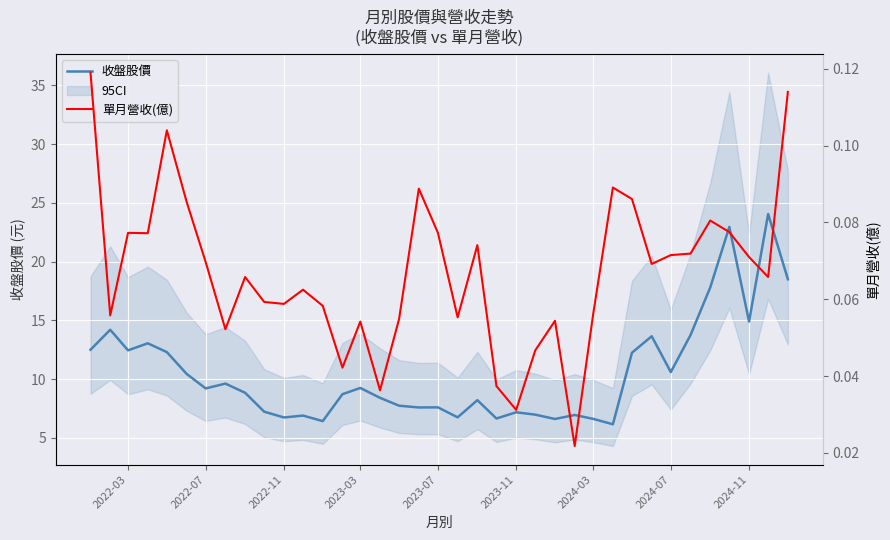

The value of 收盤股價 at 2022-11 is 6.7. True or false?

True